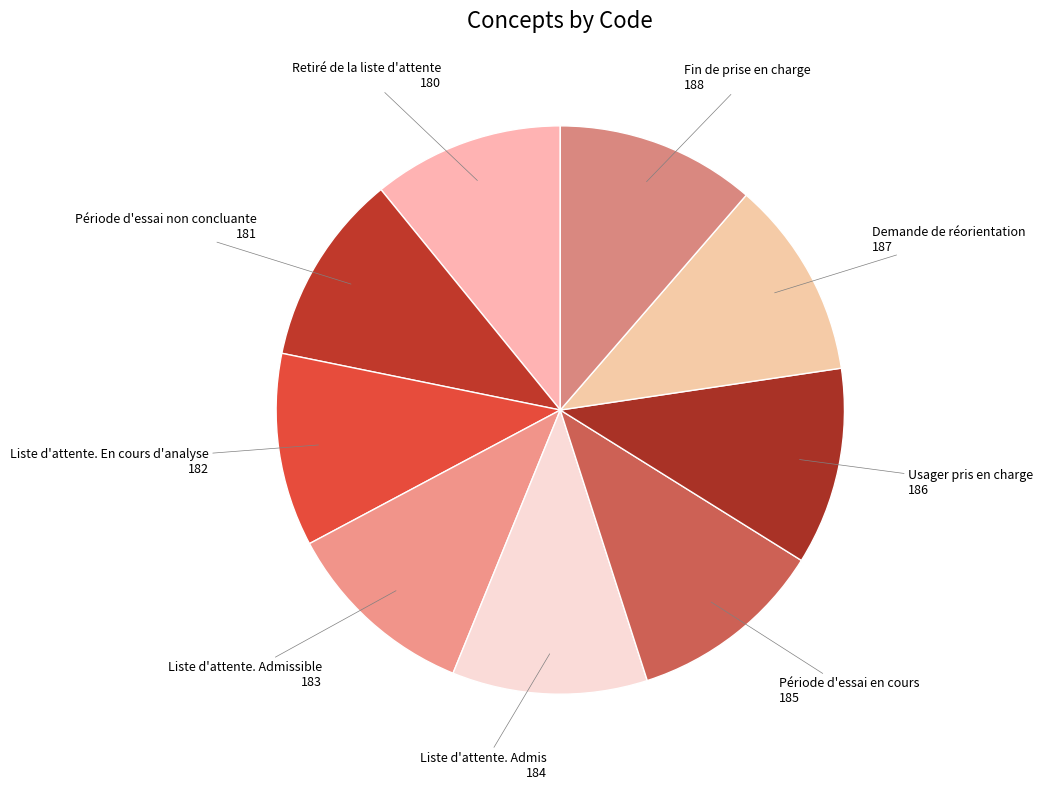

Which category has the smallest portion of the pie?

Retiré de la liste d'attente